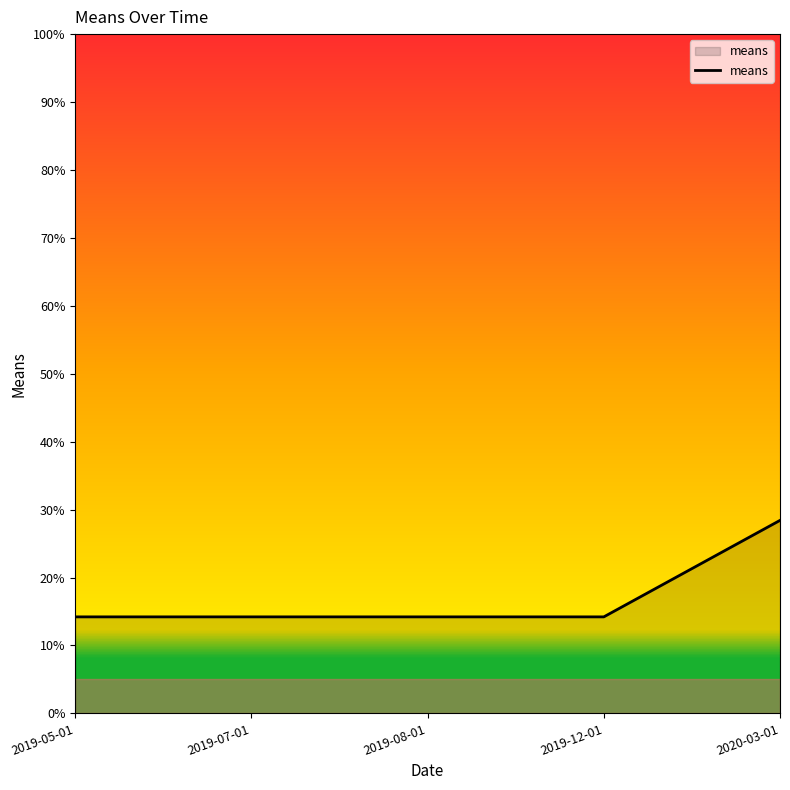

What value does the data have at 2019-12-01?

14.2